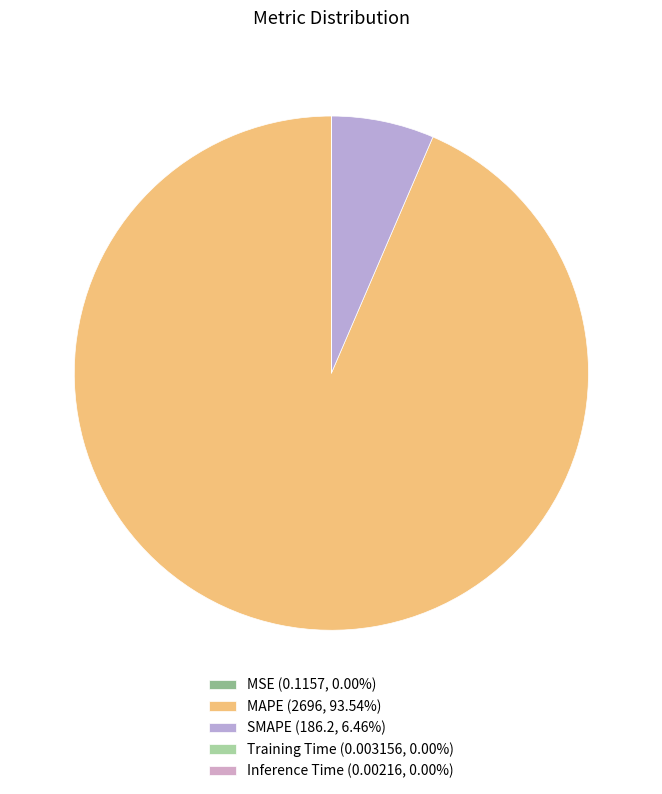

To the nearest percent, what is the combined percentage of MAPE and Training Time?

94%